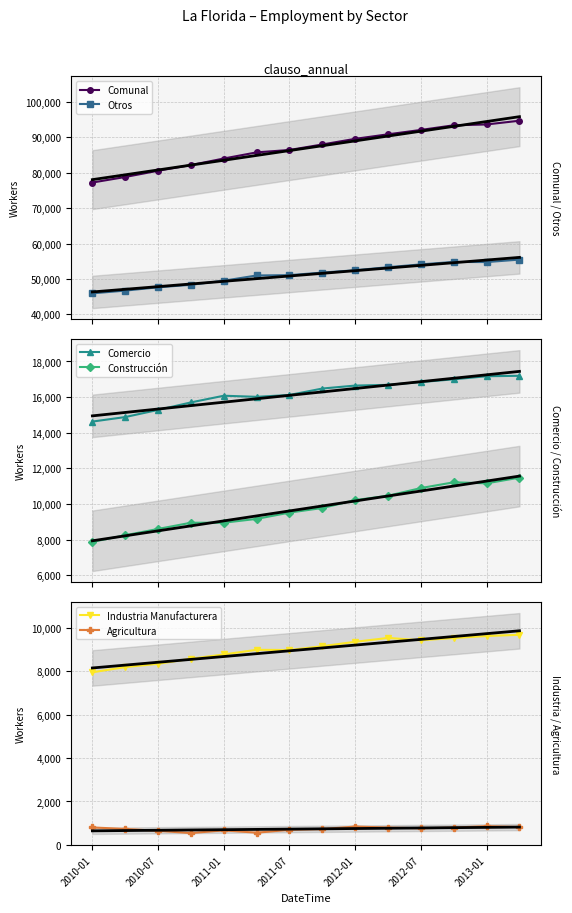

Does the chart have visible grid lines?

Yes